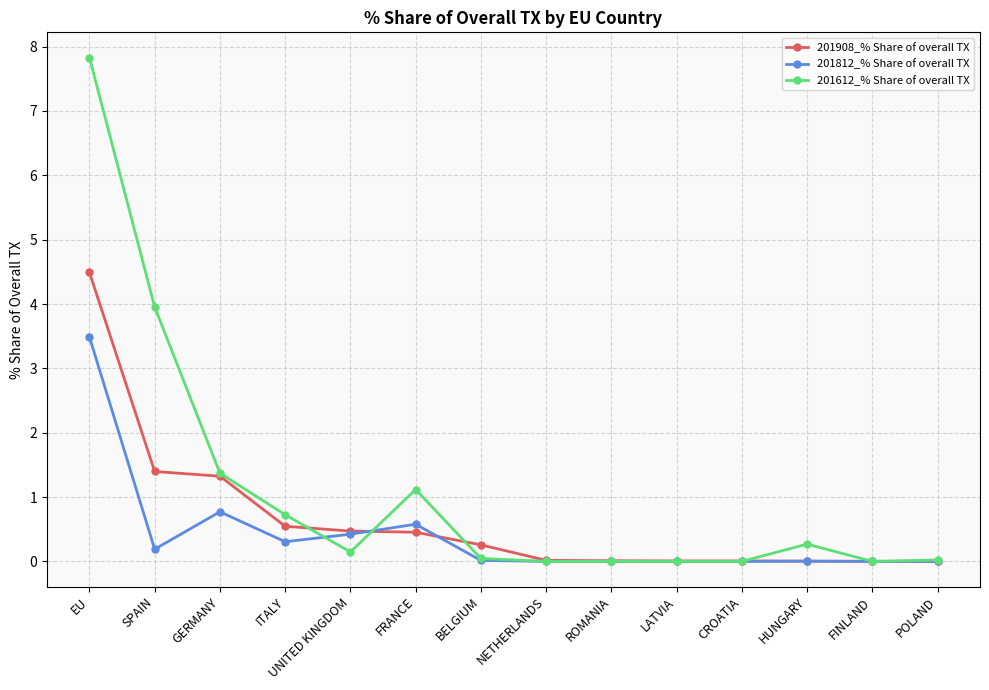

What is the difference between the highest and lowest values at GERMANY?

0.6